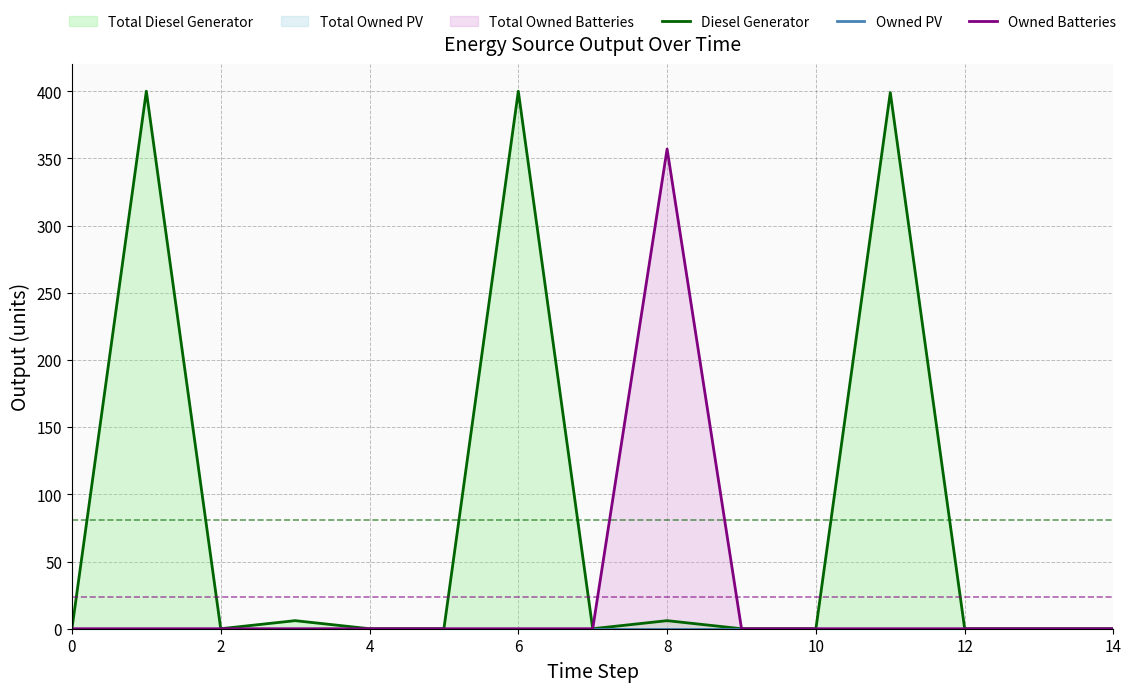

Where is the first local maximum for Owned Batteries (line)?

8